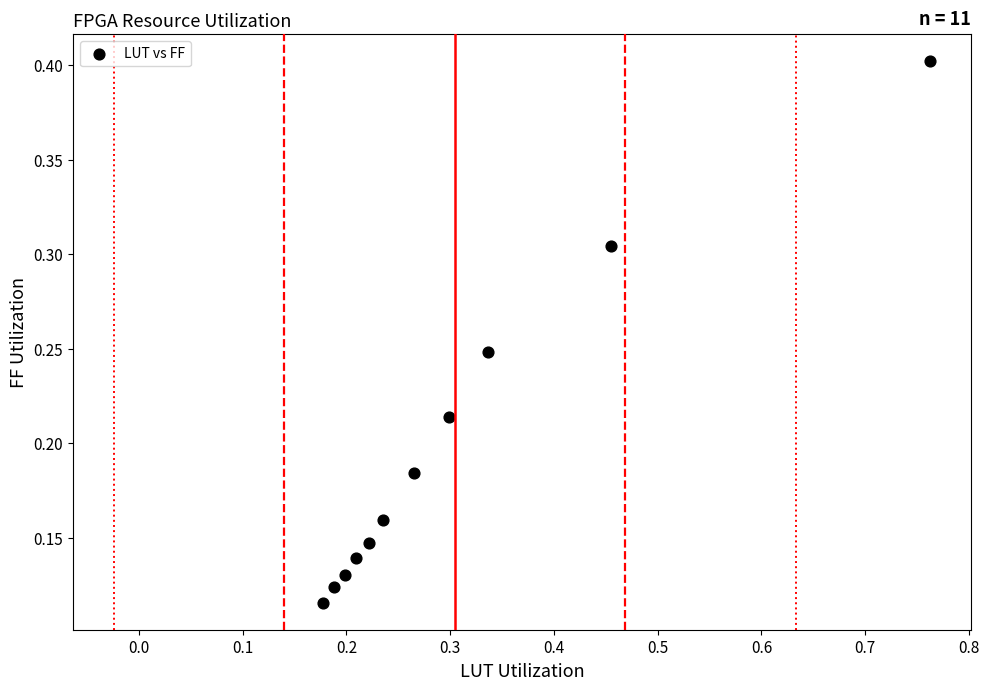

What is the range of X values (max minus min)?

0.6